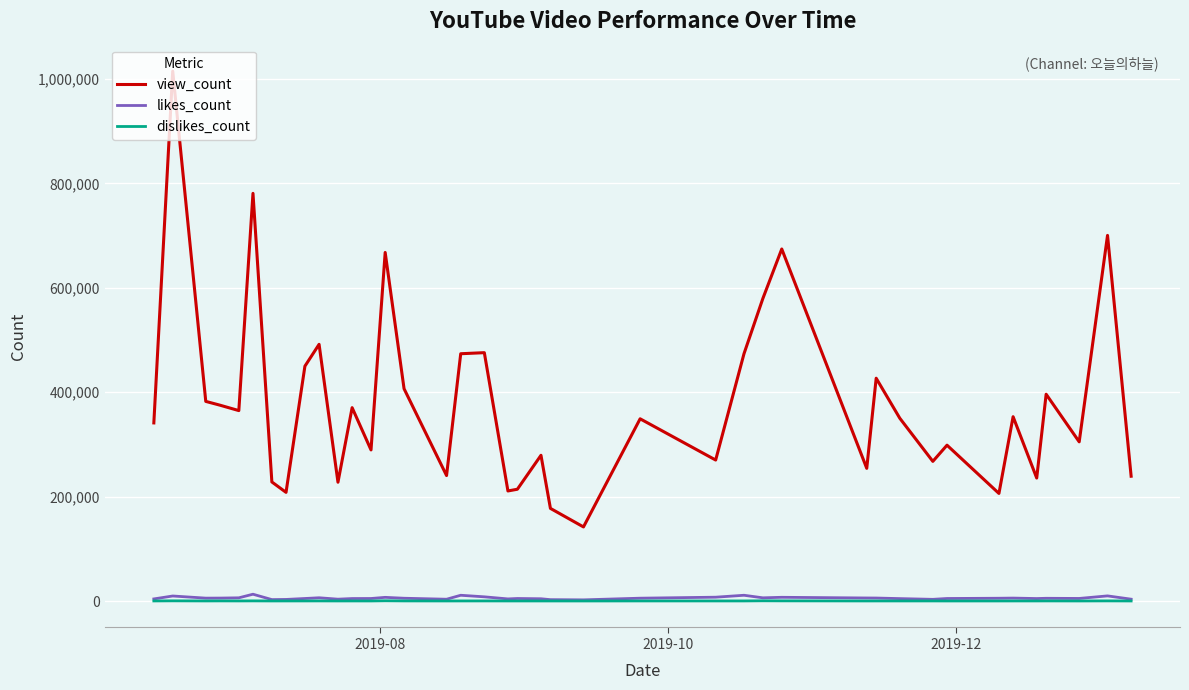

True or false: view_count and likes_count cross at least once.

False